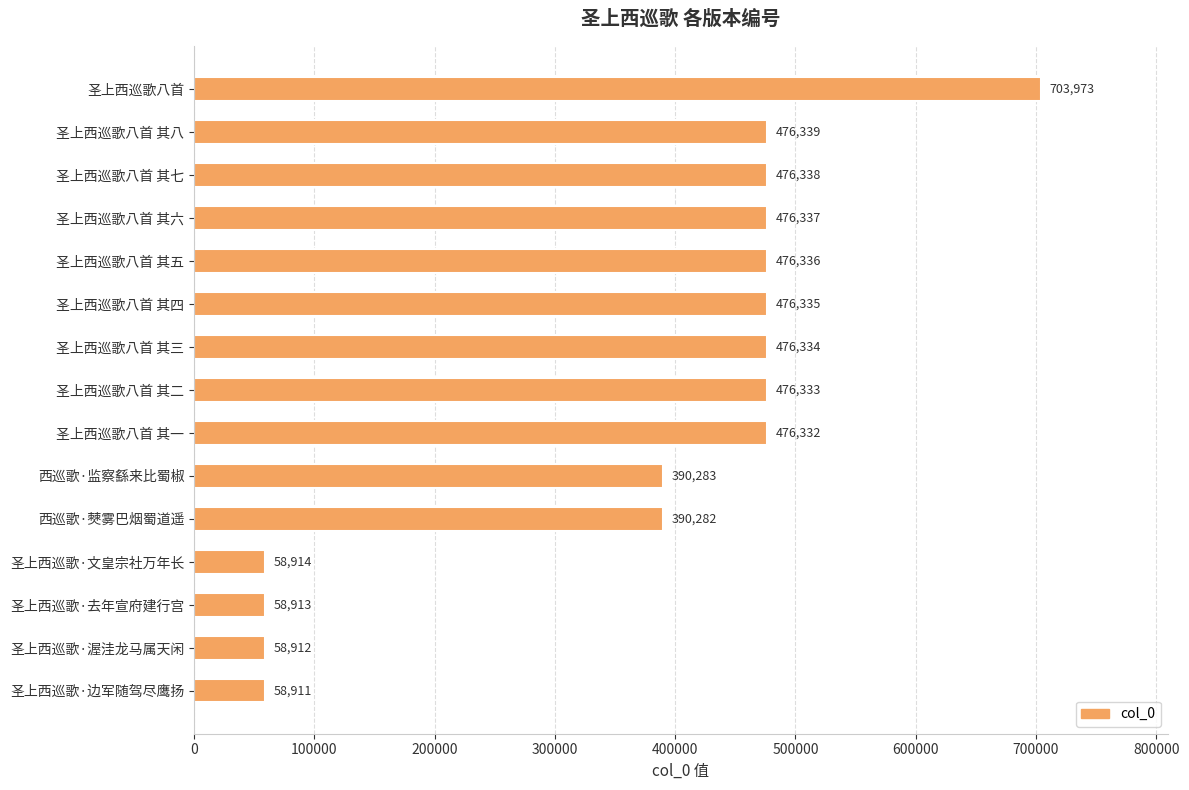

Are the bars grouped side by side (vs. stacked)?

No